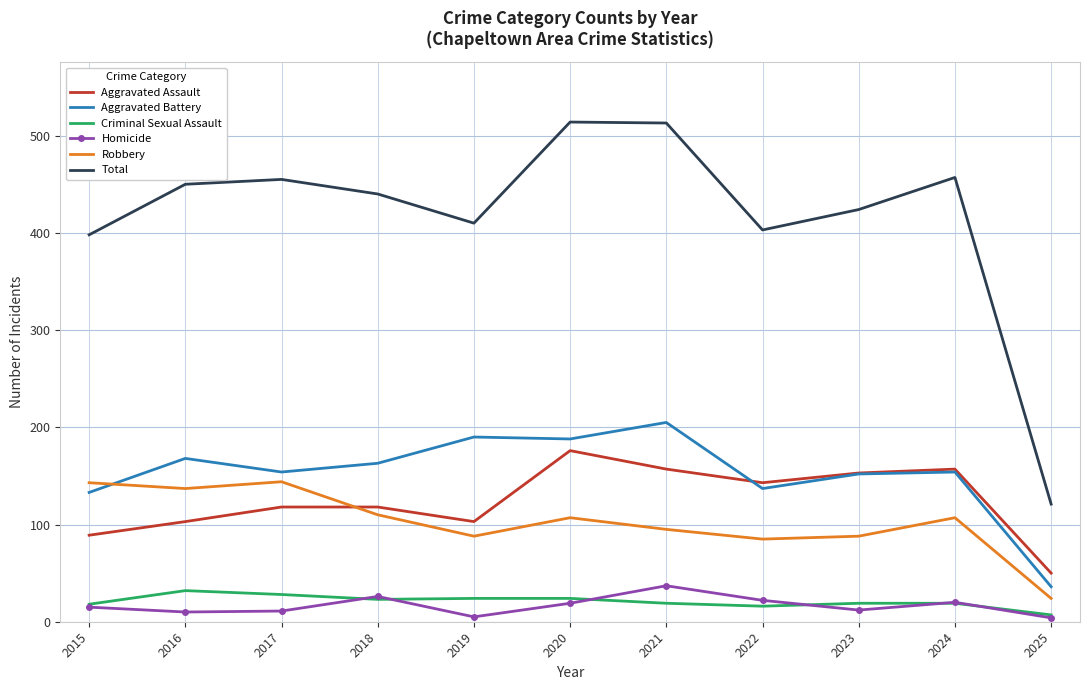

Is the value of Criminal Sexual Assault at 2022 greater than the value of Aggravated Assault at 2016?

No